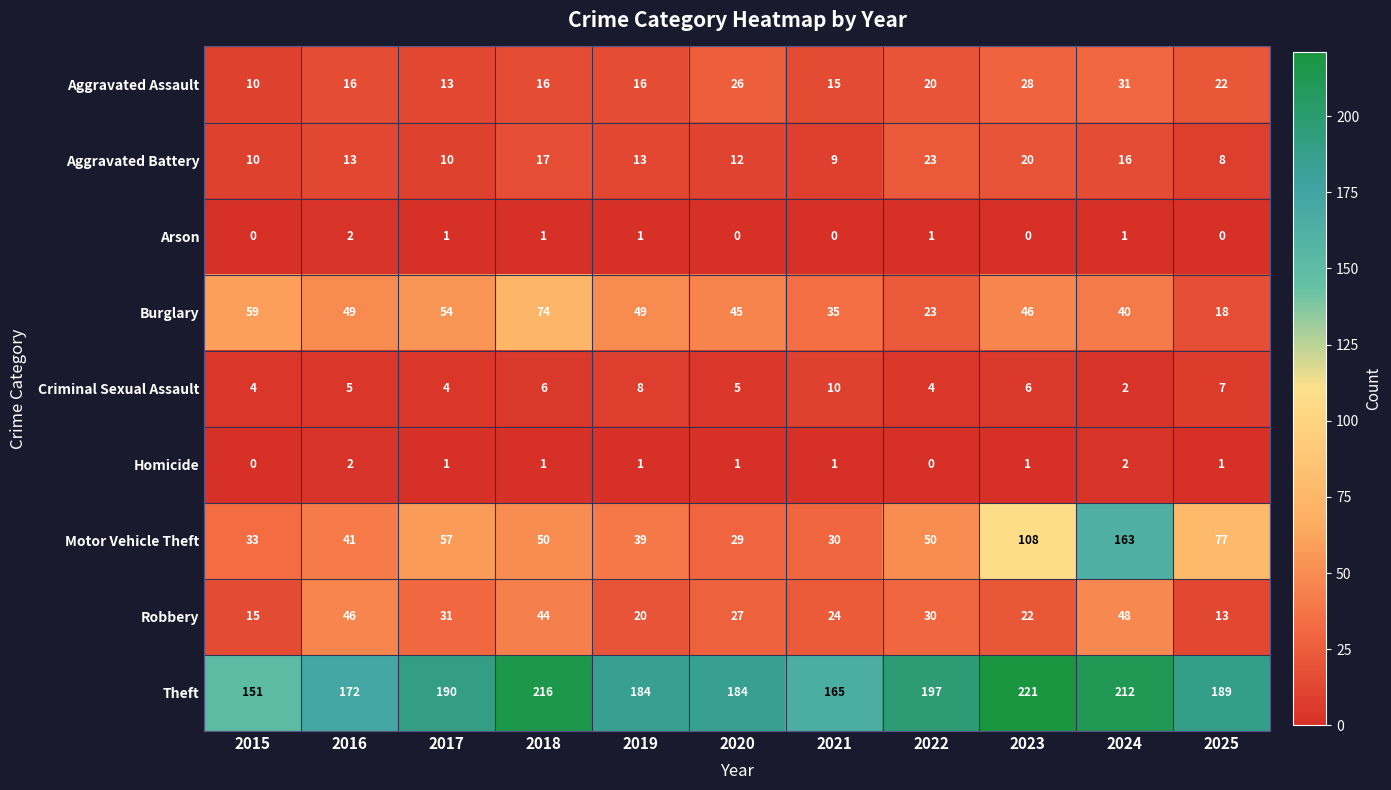

Which series has the largest total across all categories?

Theft